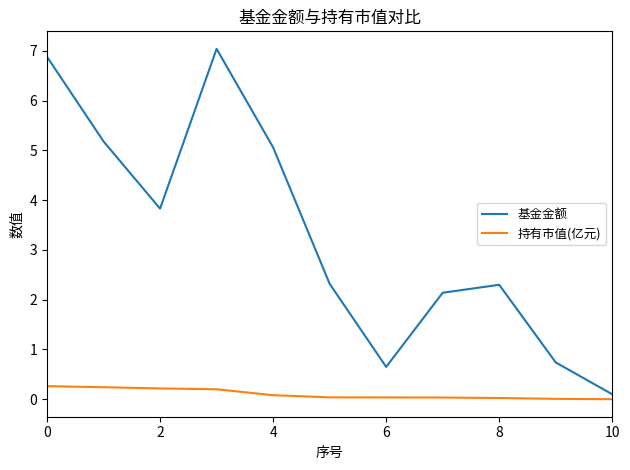

What is the maximum value shown in the chart?

7.0